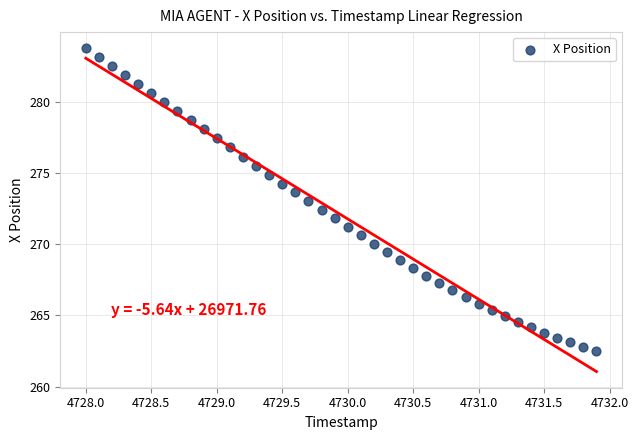

What is the range of Y values (max minus min)?

21.3